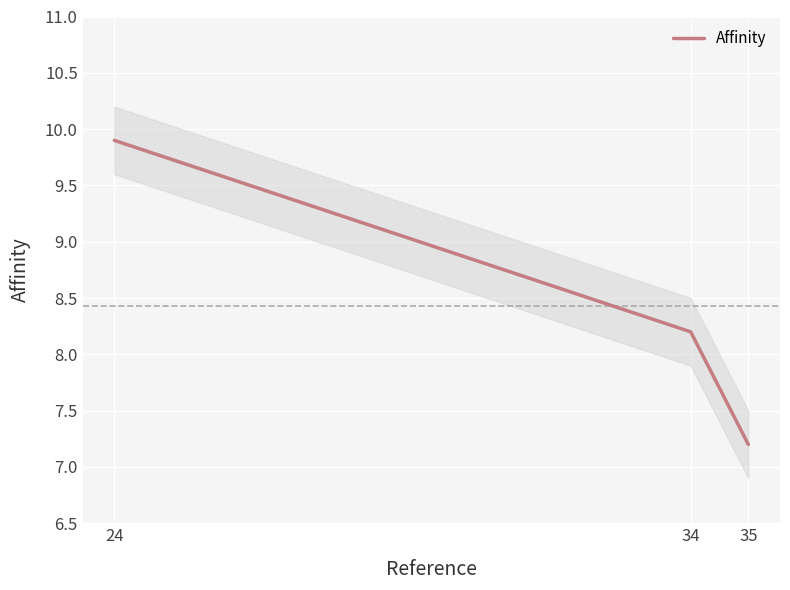

List the labels in order of value, largest first.

24, 34, 35